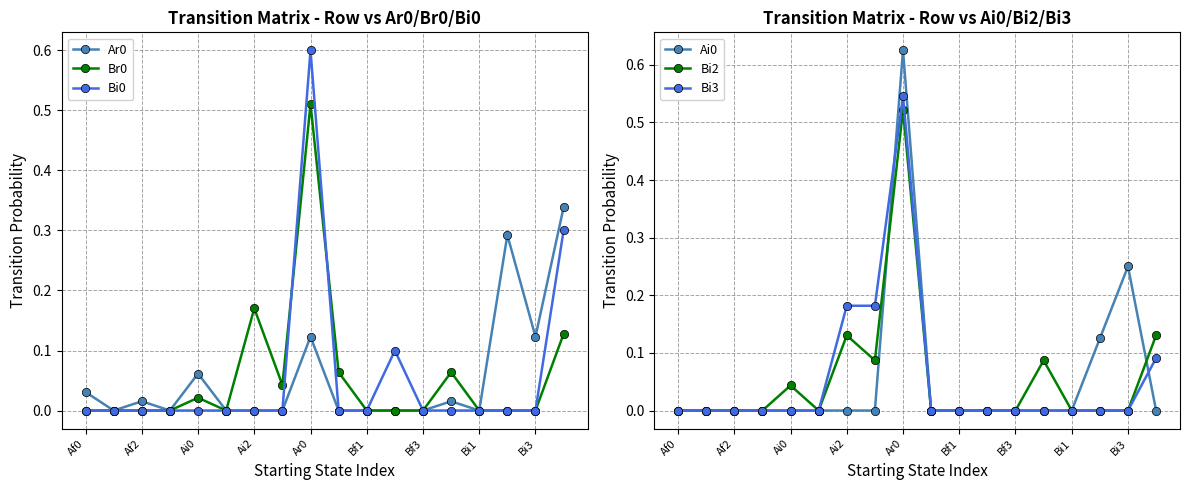

How many lines are shown in the chart?

6